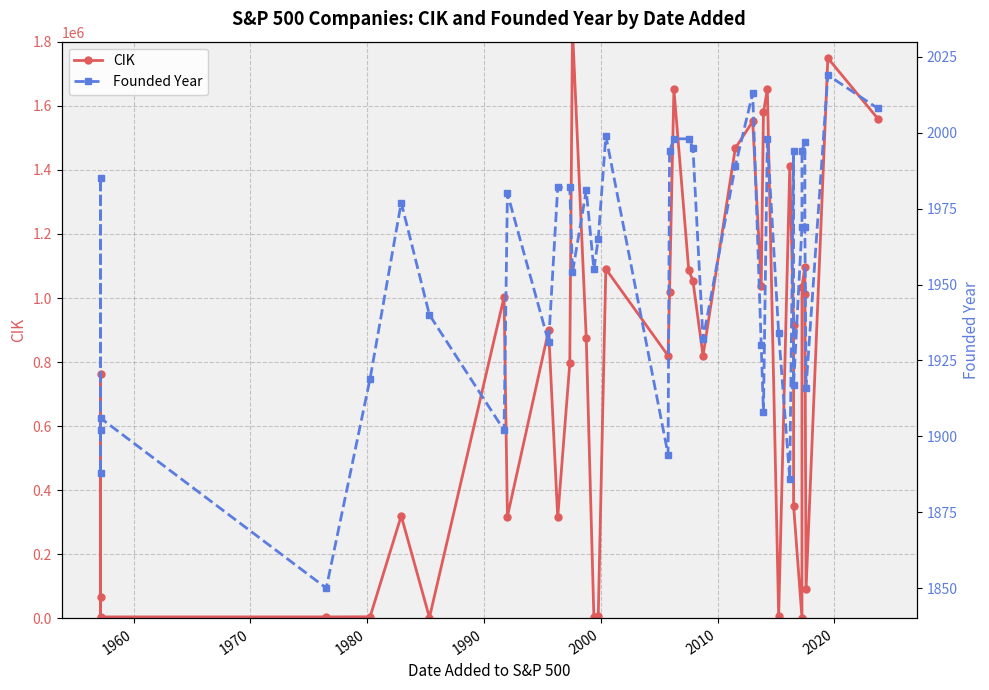

Reading right to left, what are all the values shown in this chart?

CIK: 1559720	1748790	91142	1013462	1097149	1035443	2488	352541	915913	1410636	6201	1652044	1579241	1037868	1551152	1467373	820313	1053507	1086222	1652044	1018724	820027	1090872	6281	4977	874761	1841666	796343	315293	899051	318154	1002910	2969	320193	5272	4962	4904	764180	1800	66740
Founded Year: 2008	2019	1916	1969	1997	1994	1969	1917	1994	1886	1934	1998	1908	1930	2013	1989	1932	1995	1998	1998	1994	1894	1999	1965	1955	1981	1954	1982	1982	1931	1980	1902	1940	1977	1919	1850	1906	1985	1888	1902